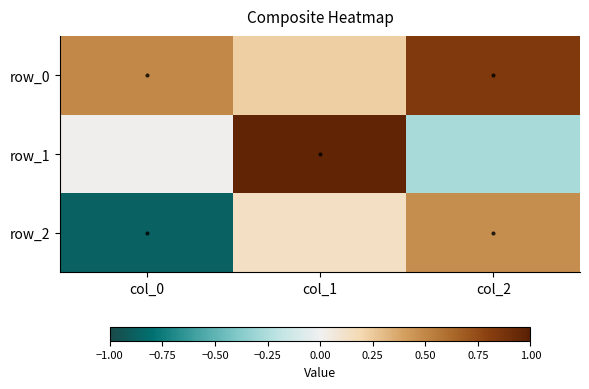

Reading left to right, what are all the values shown in this chart?

row_0: col_0=0.5	col_1=0.2	col_2=0.8
row_1: col_0=0.0	col_1=1.0	col_2=-0.3
row_2: col_0=-0.9	col_1=0.1	col_2=0.5